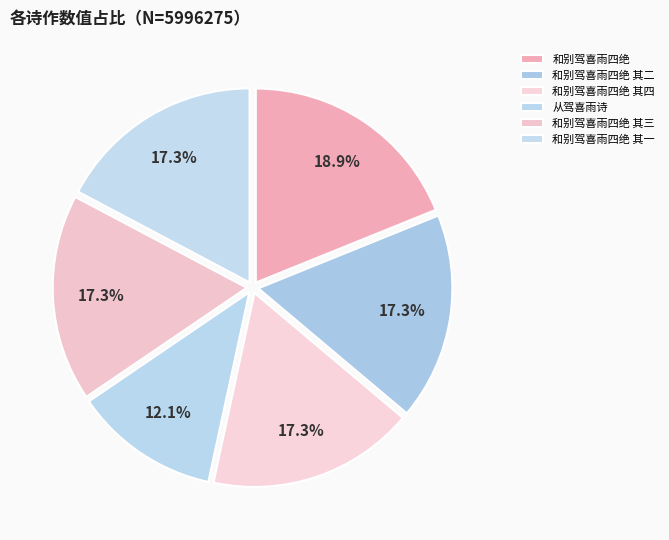

Combined, do 和别驾喜雨四绝 and 从驾喜雨诗 account for over 50%?

No